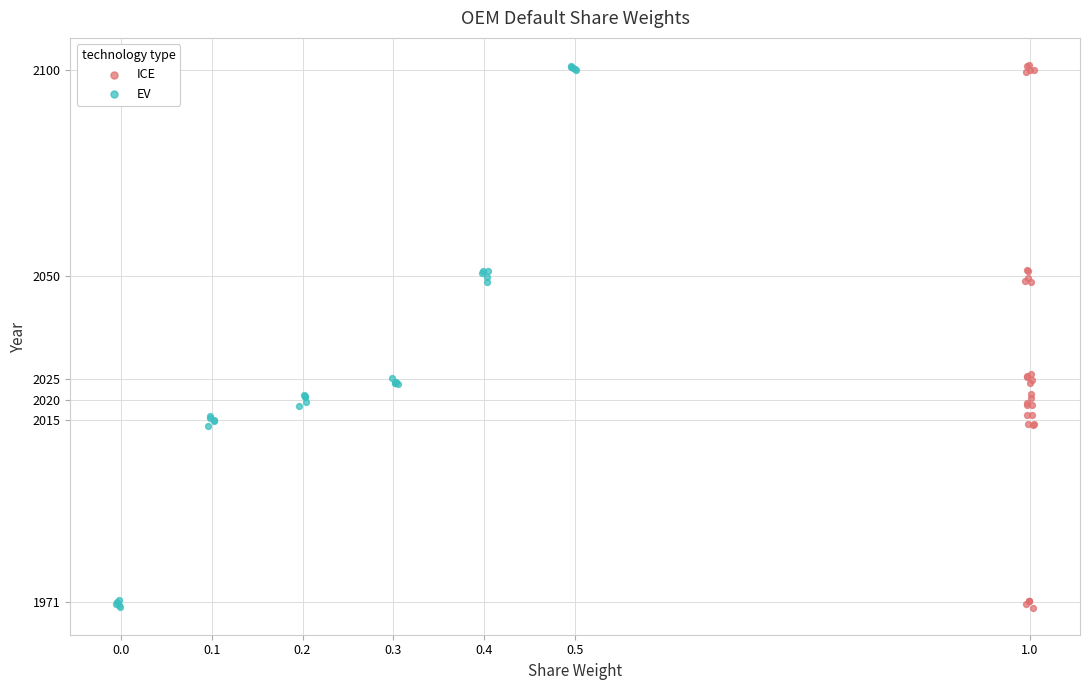

What are all the series names shown in the legend?

ICE, EV